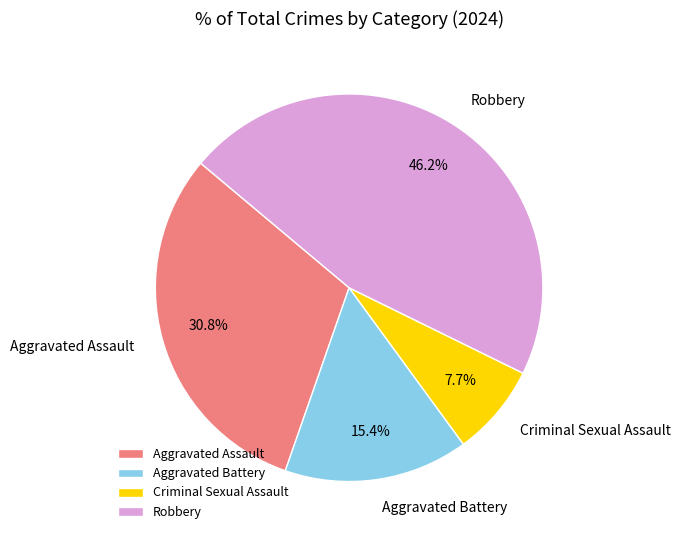

Which slice is the largest?

Robbery